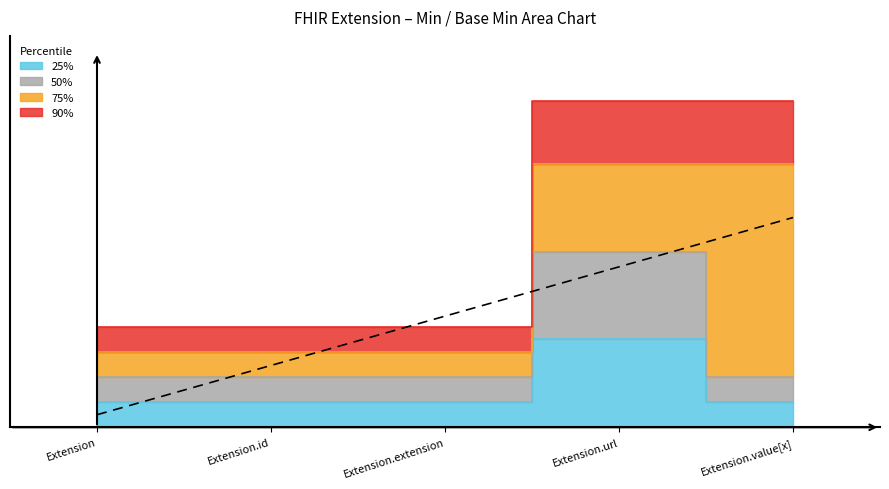

What are all the series names shown in the legend?

25%, 50%, 75%, 90%